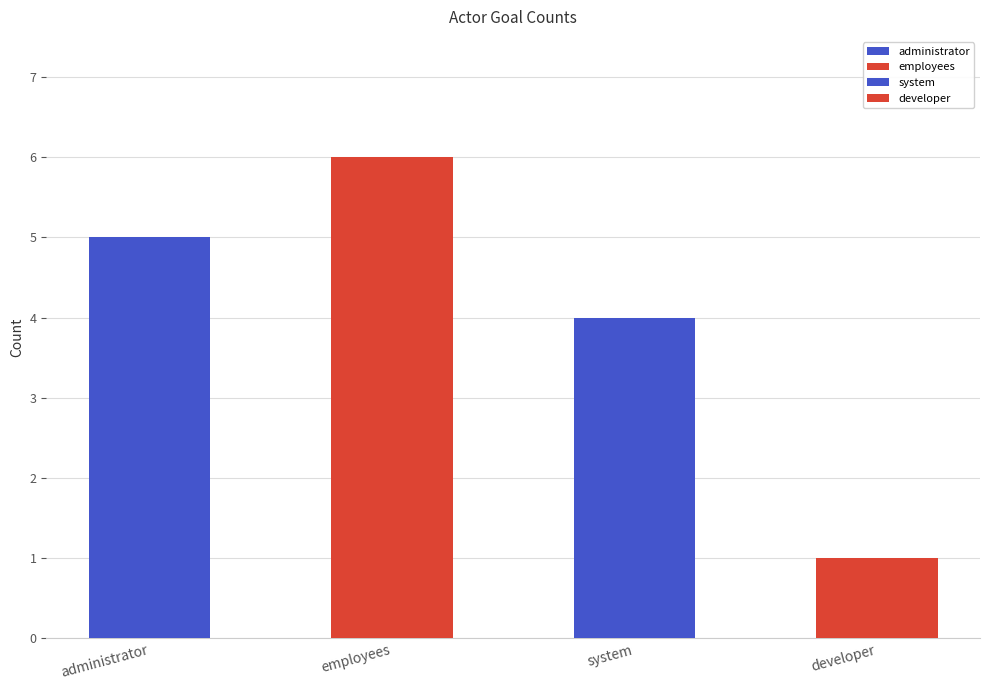

Where is the data nearest to the value 3?

system